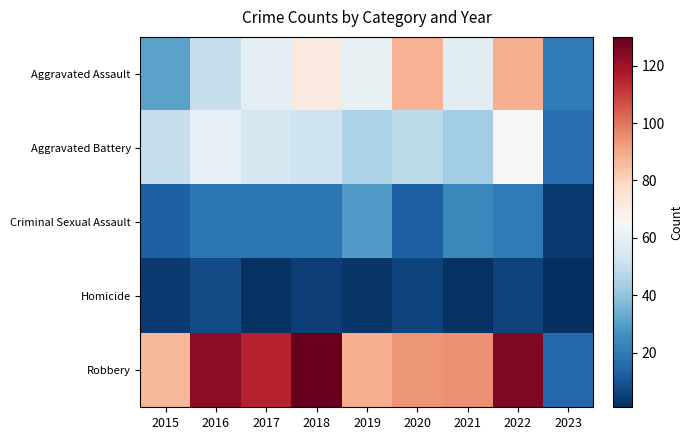

Between 2020 and 2023, which series saw the biggest shift?

Robbery